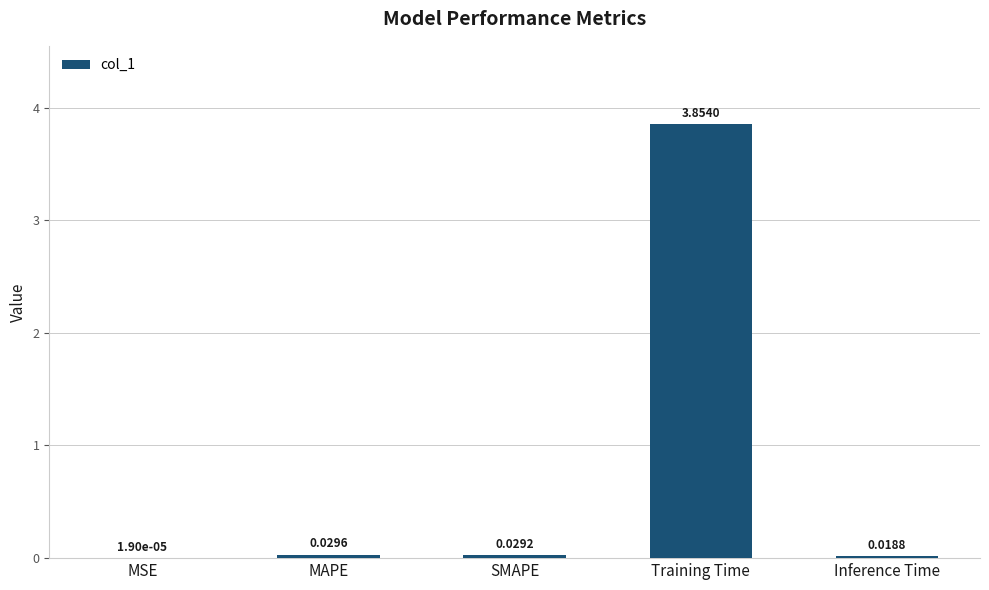

Are the bars horizontal?

No